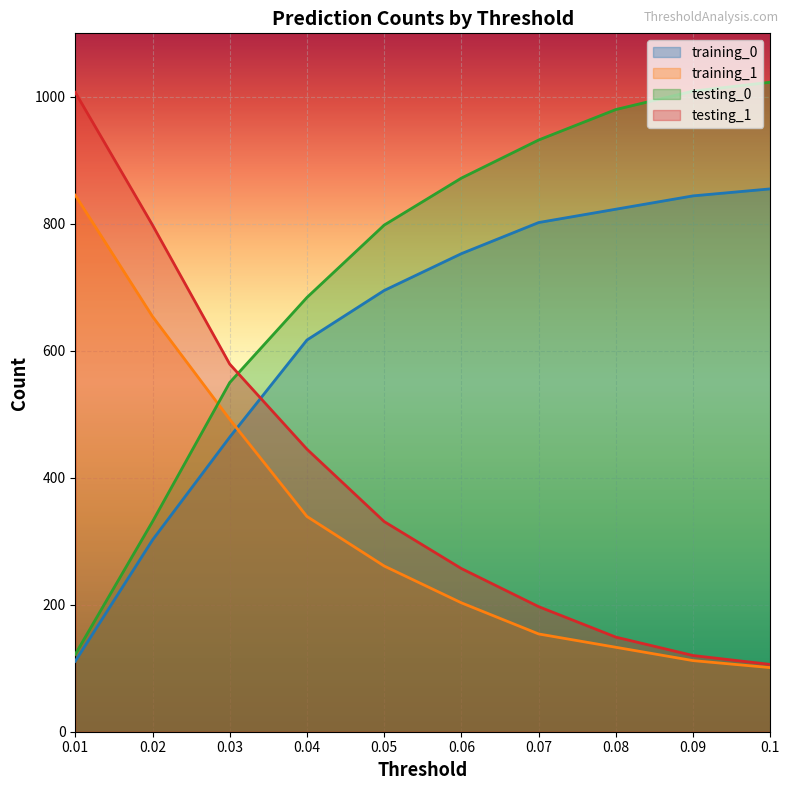

What is the total value across all series at 0.05?

2085